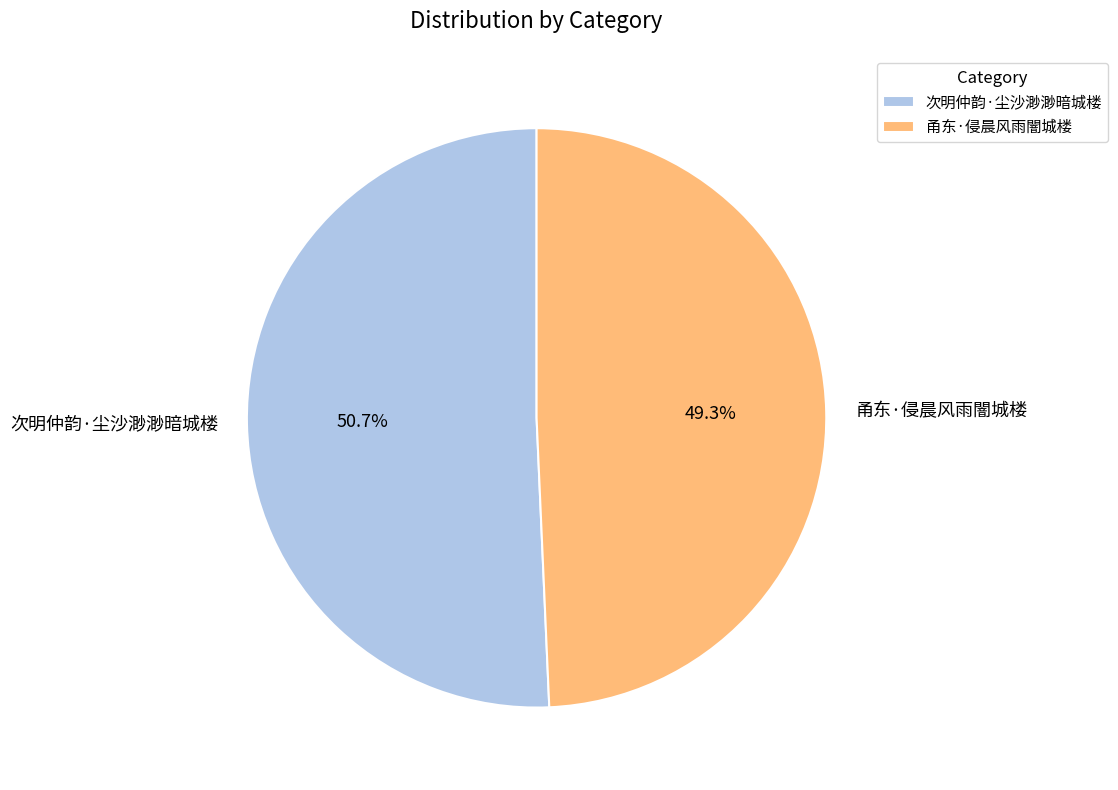

Approximately how many times larger is the value at 次明仲韵·尘沙渺渺暗城楼 compared to 甬东·侵晨风雨闇城楼?

1.0